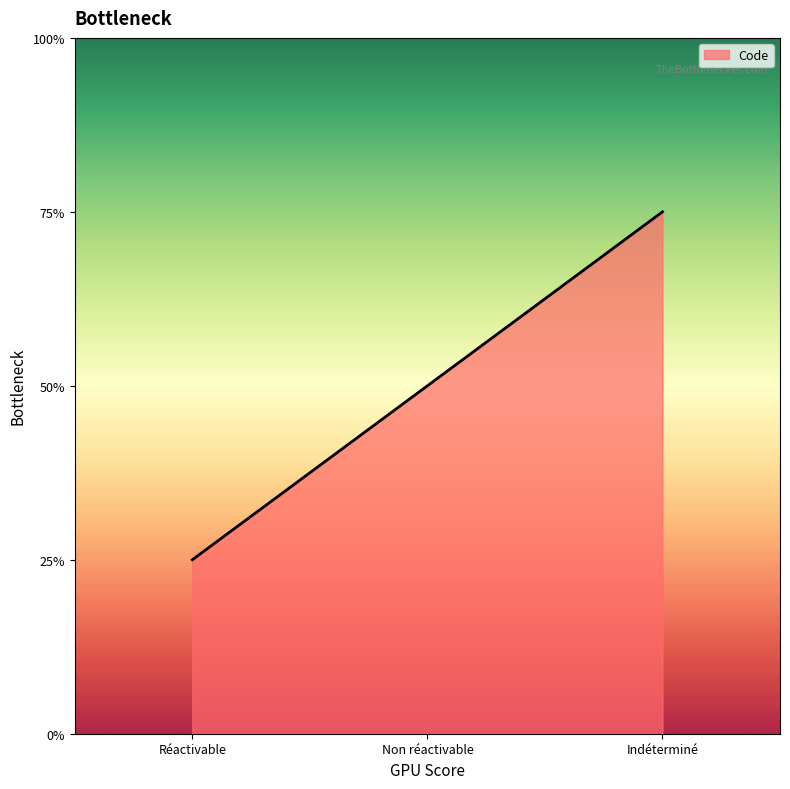

Is this an area chart (filled region under the line)?

Yes